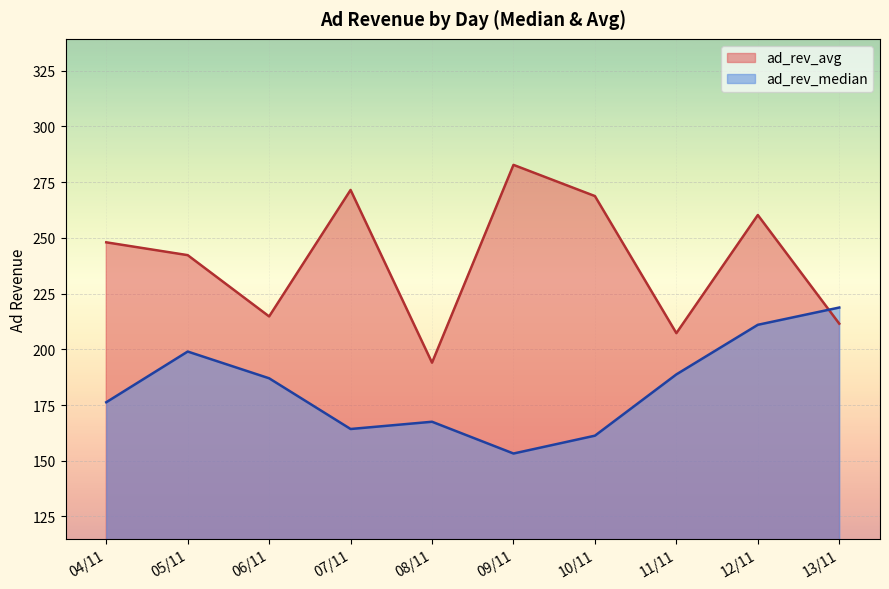

What is the difference between the maximum and minimum values in the ad_rev_median series?

65.5